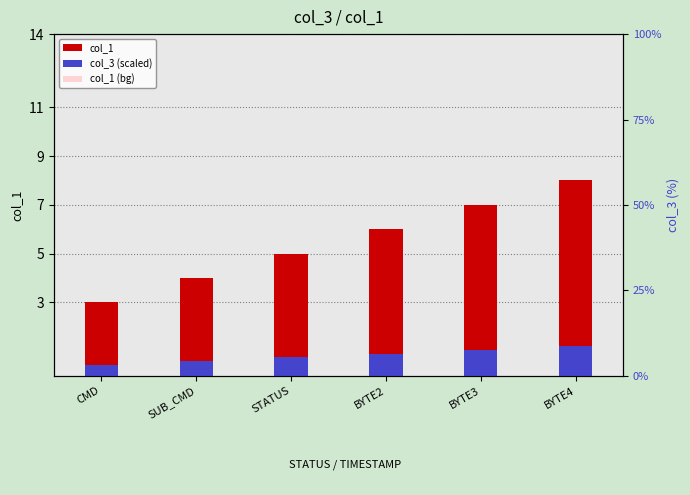

Rank the categories by col_3 (scaled) value from highest to lowest.

BYTE4, BYTE3, BYTE2, STATUS, SUB_CMD, CMD